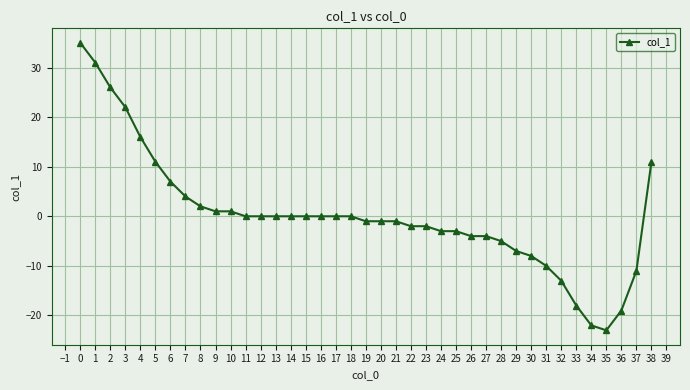

The chart shows a value of 12 at 3. True or false?

False